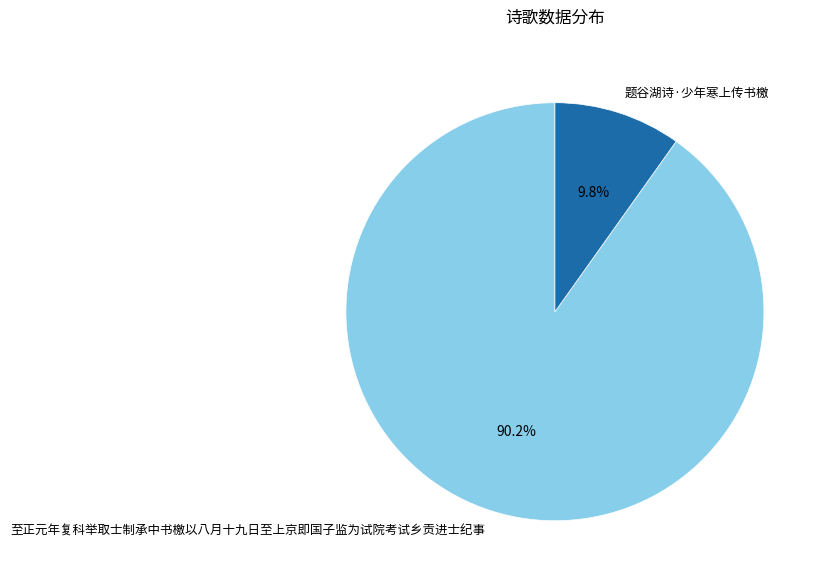

How many slices are in this pie chart?

2